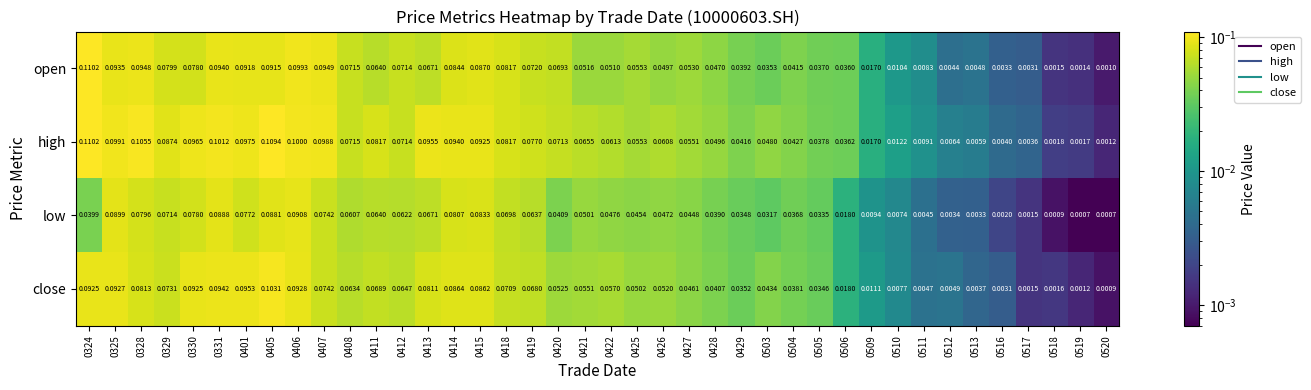

Rank the series at 0512 from lowest to highest value.

low, open, close, high